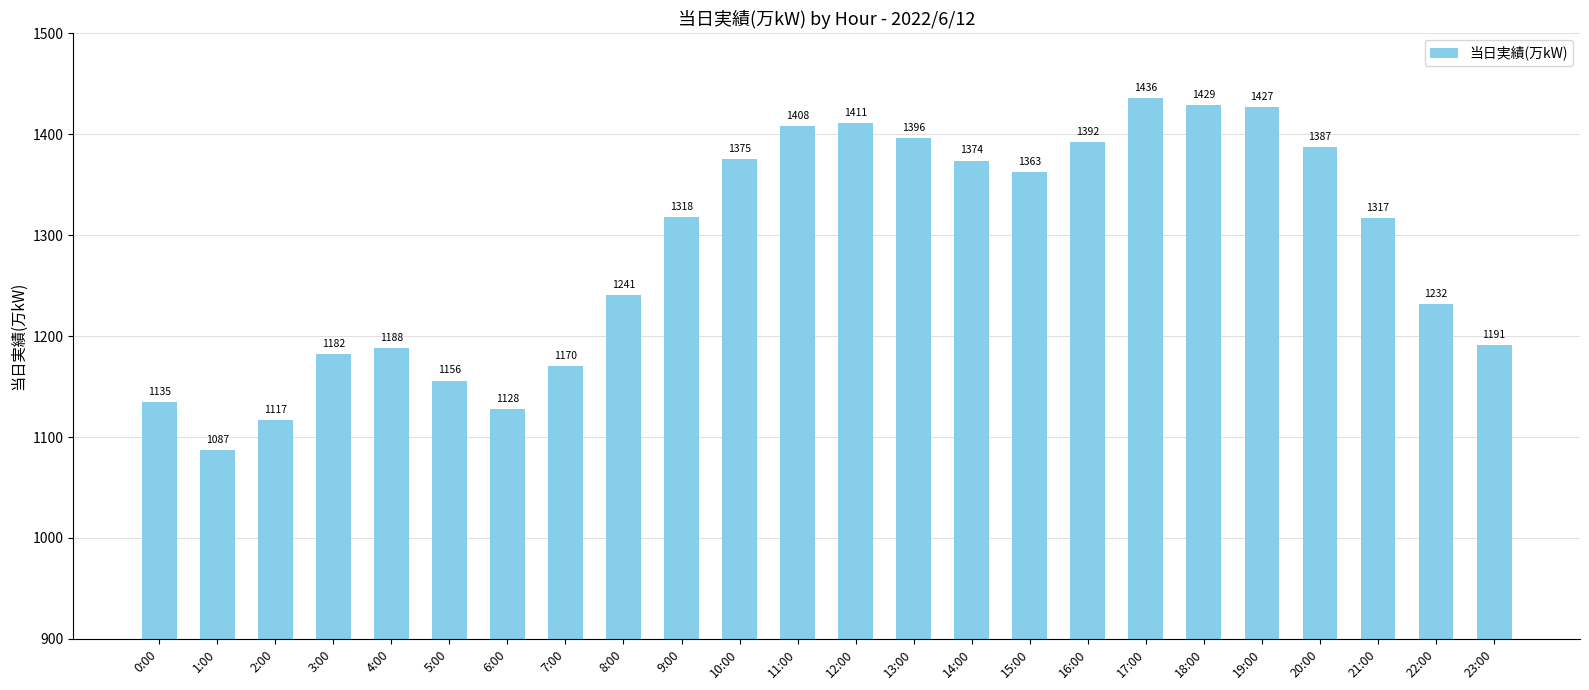

What is the label of the 7th bar from the left?

6:00